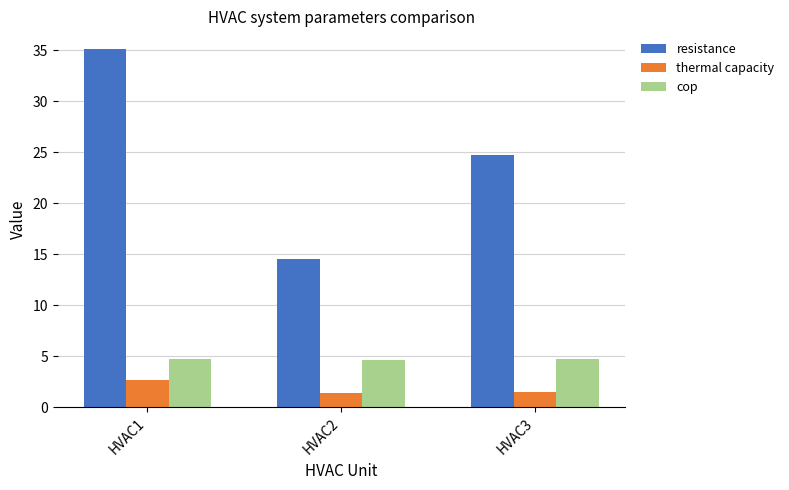

What is the maximum value for cop?

4.7